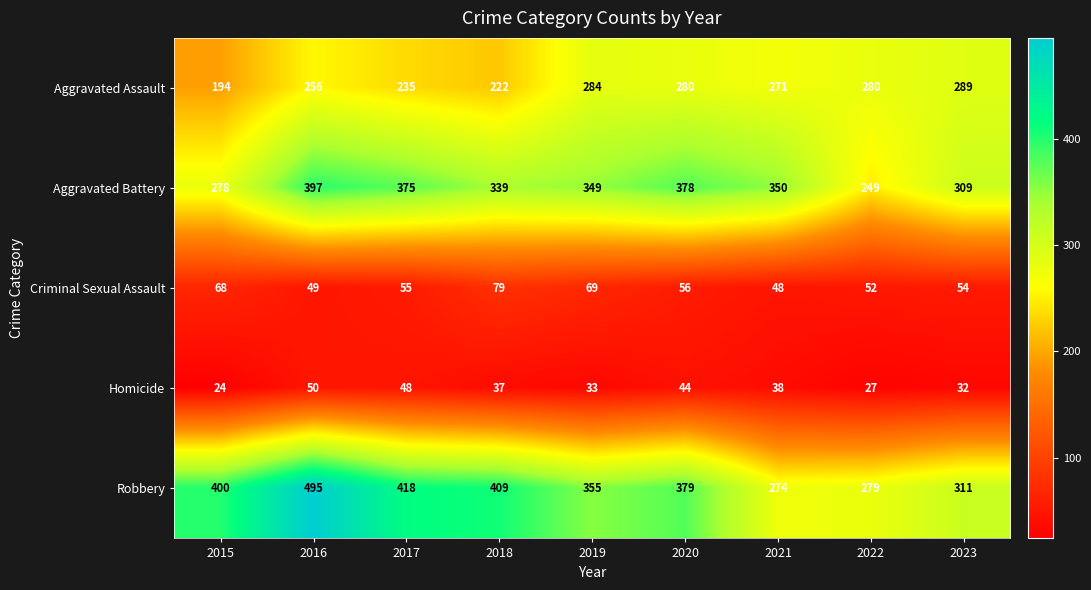

Rank the series by their maximum value, from highest to lowest.

Robbery, Aggravated Battery, Aggravated Assault, Criminal Sexual Assault, Homicide